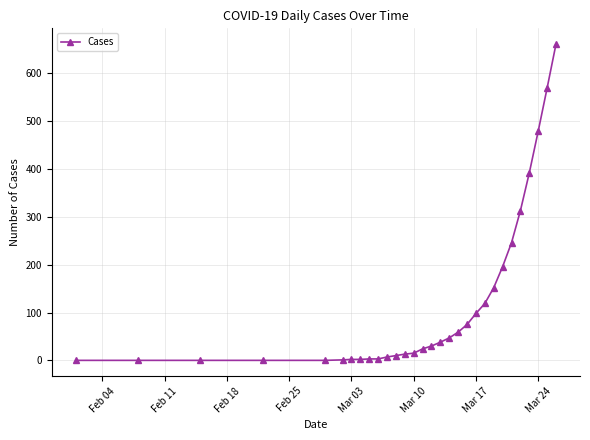

How many values are below 30?

15